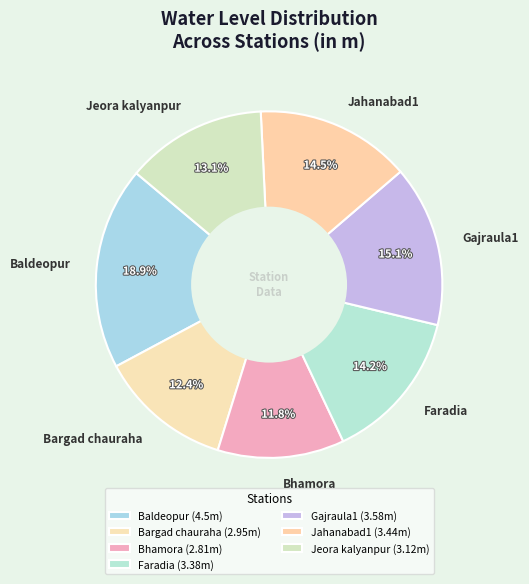

To the nearest percent, what is the average slice percentage?

14%